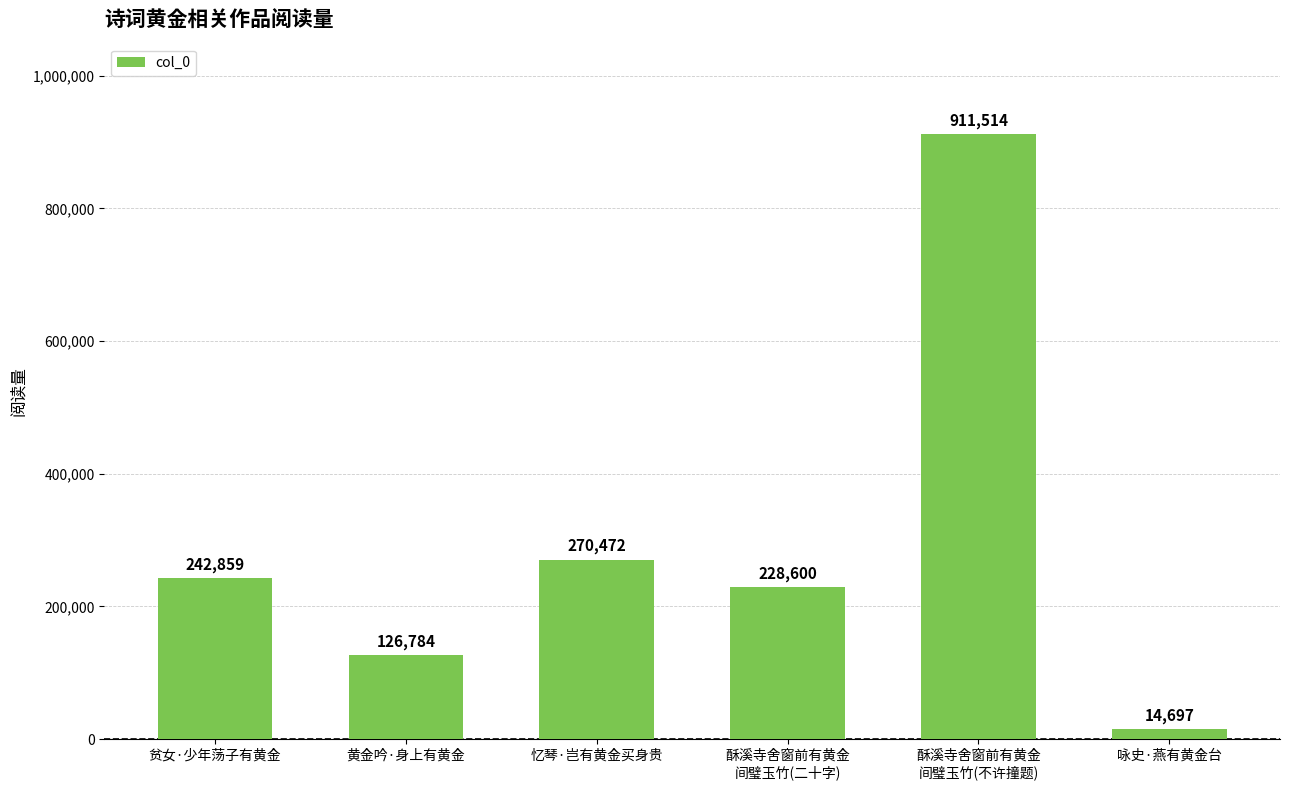

True or false: the data shows 228600 at 酥溪寺舍窗前有黄金
间璧玉竹(二十字).

True